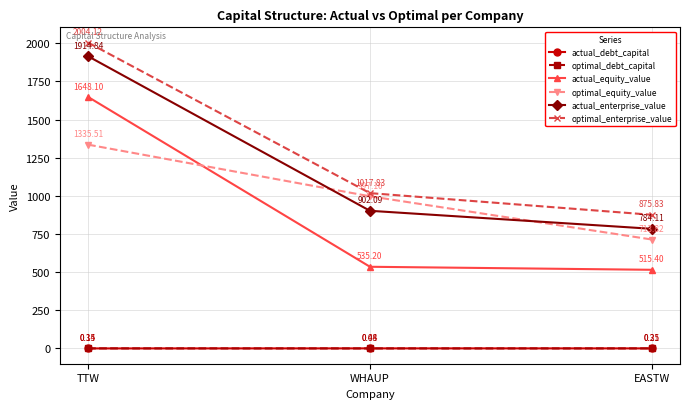

How many lines are shown in the chart?

6